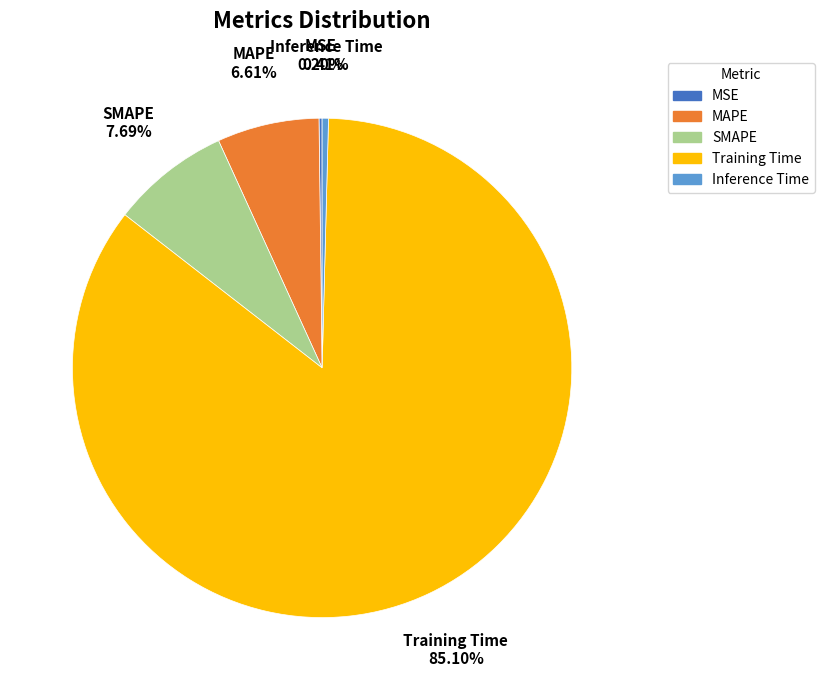

Does Training Time account for over 50% of the chart?

Yes